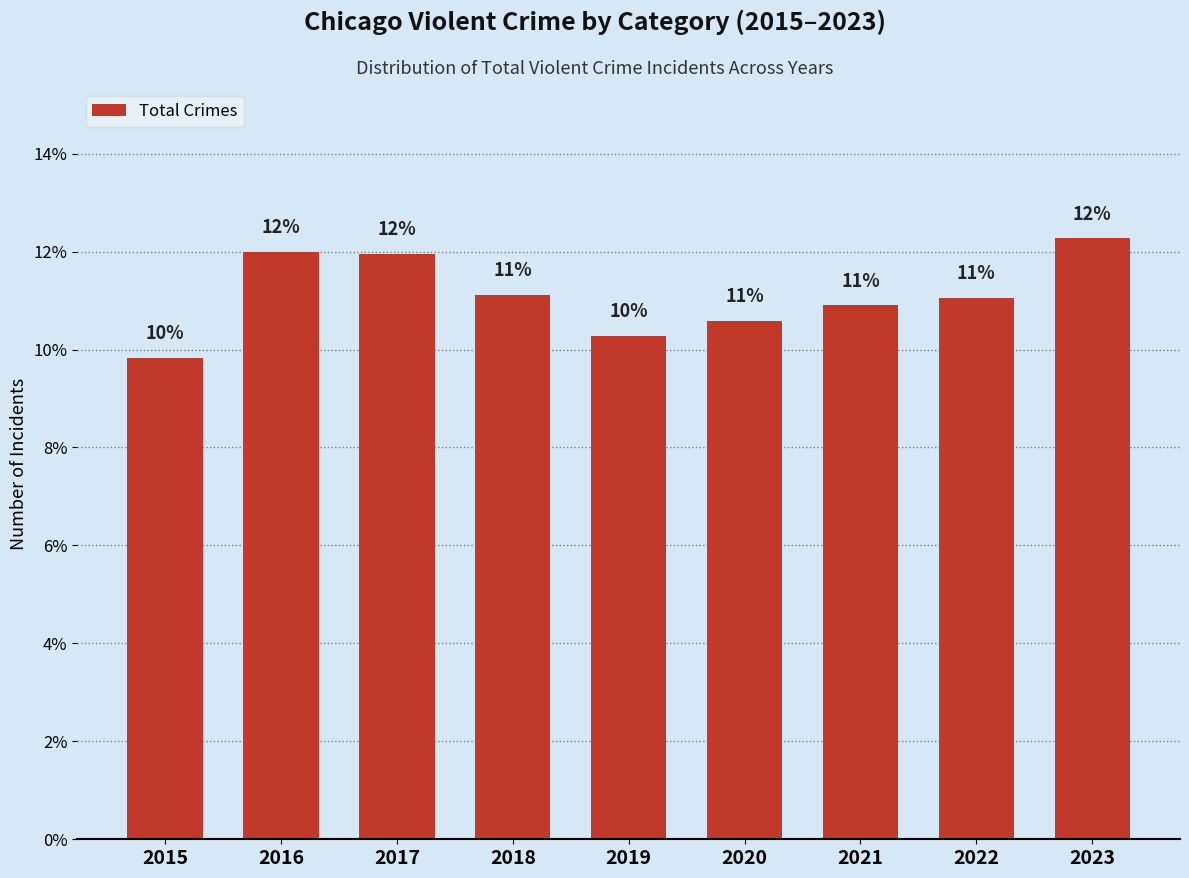

What is the value of the 7th bar from the left?

10.9